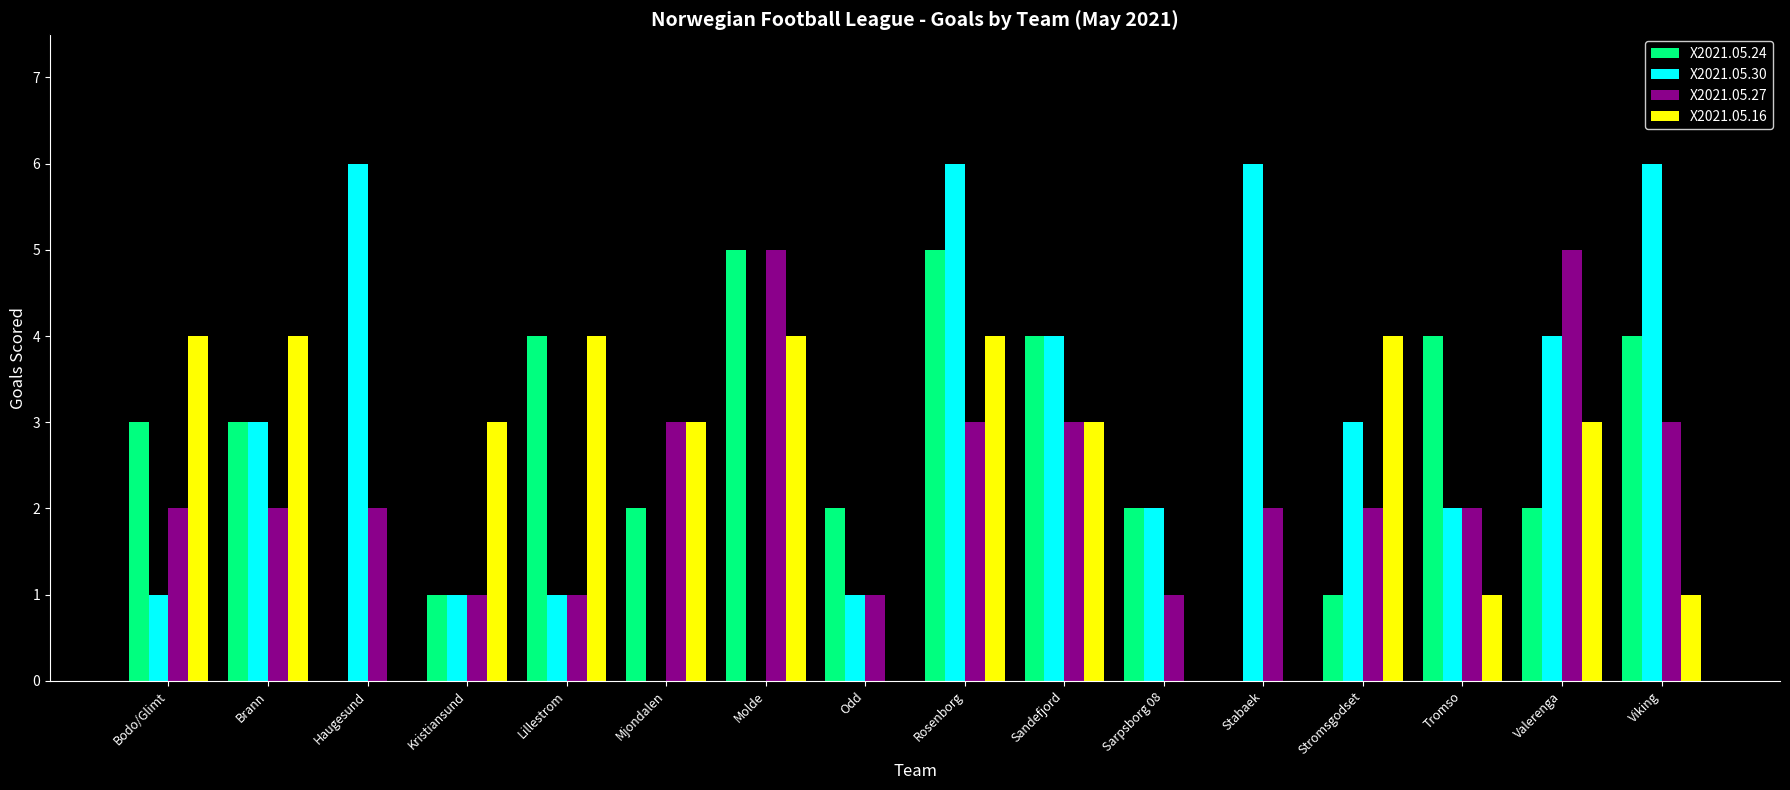

Is the value of X2021.05.24 at Sarpsborg 08 greater than the value of X2021.05.27 at Mjondalen?

No